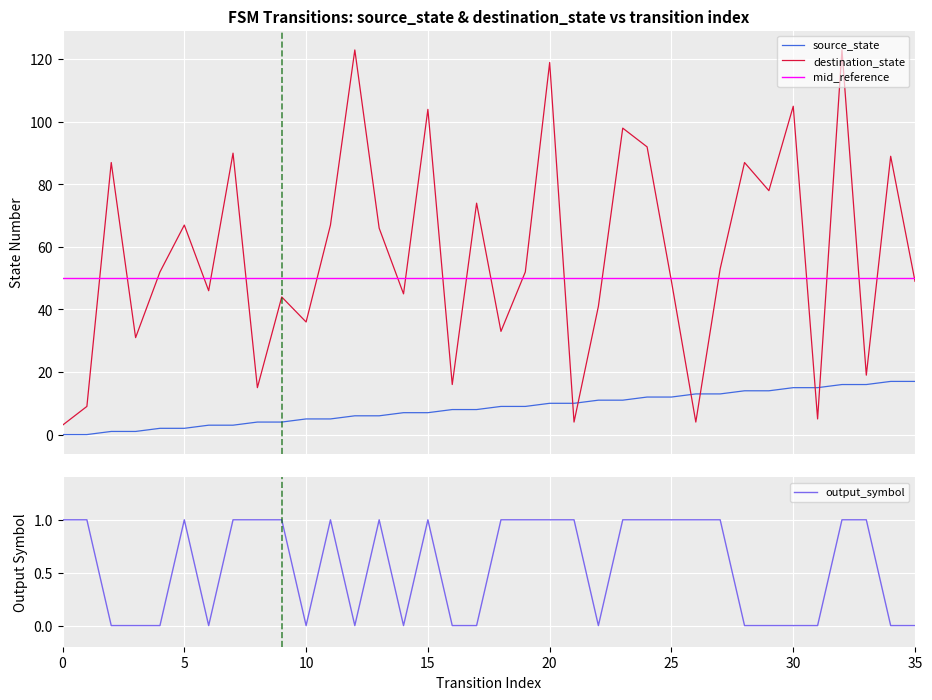

Between 35 and 29, which is larger?

35